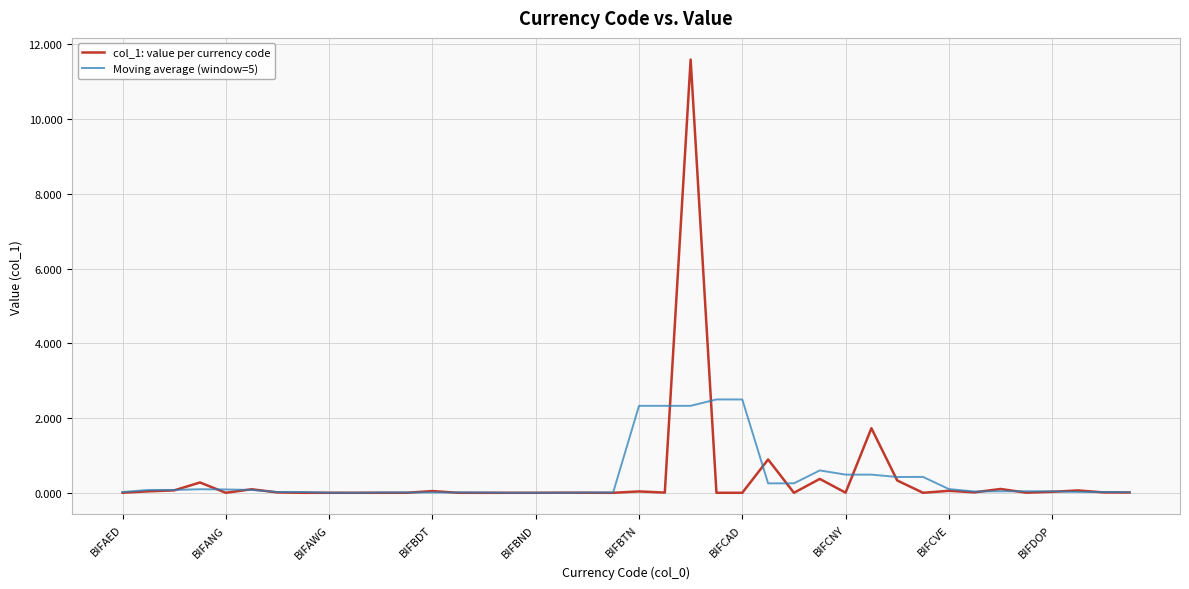

Rank the series by their maximum value, from highest to lowest.

col_1: value per currency code, Moving average (window=5)